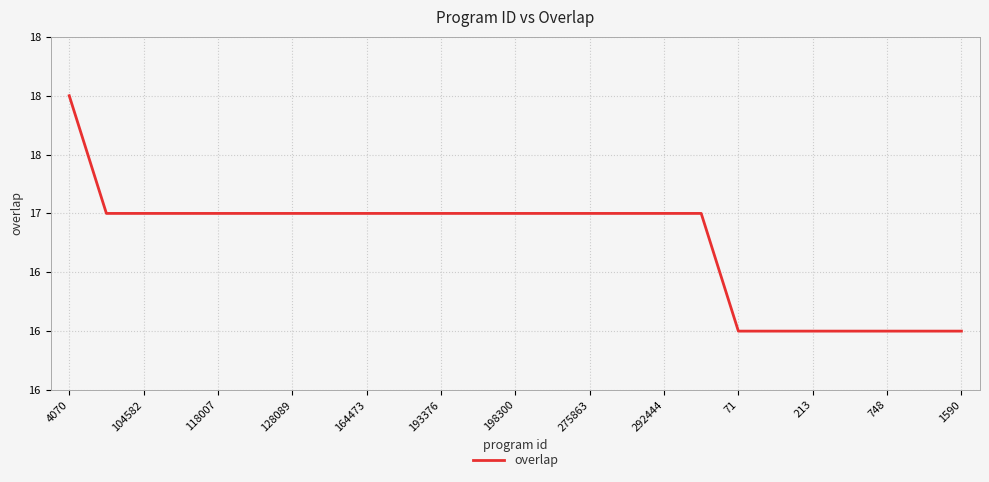

Does the chart have visible grid lines?

Yes